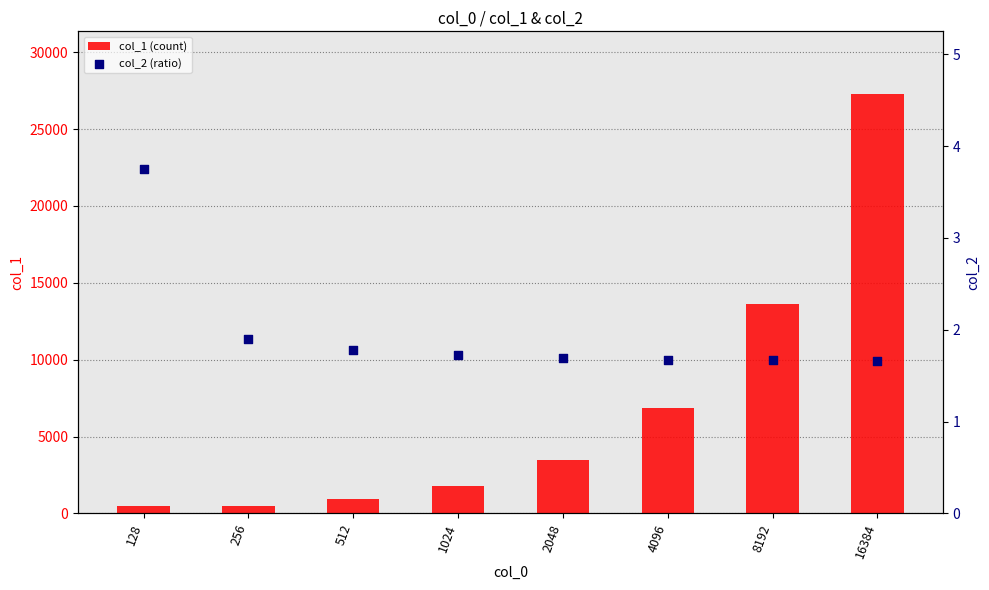

Which series contains the highest Y value?

col_1 (count)